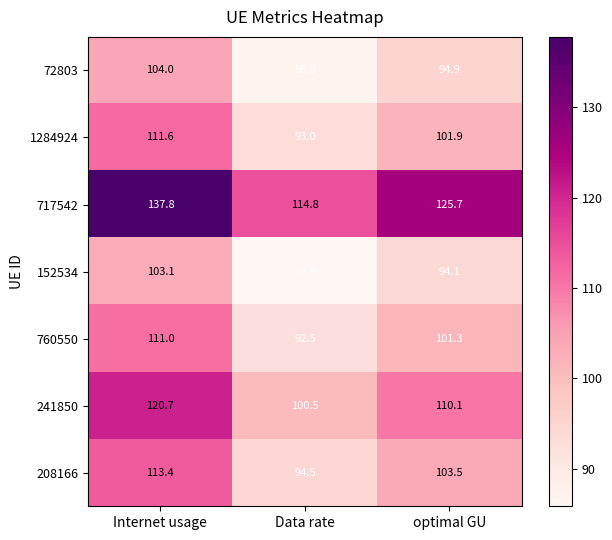

What is the spread (max minus min) of values at Data rate?

28.9